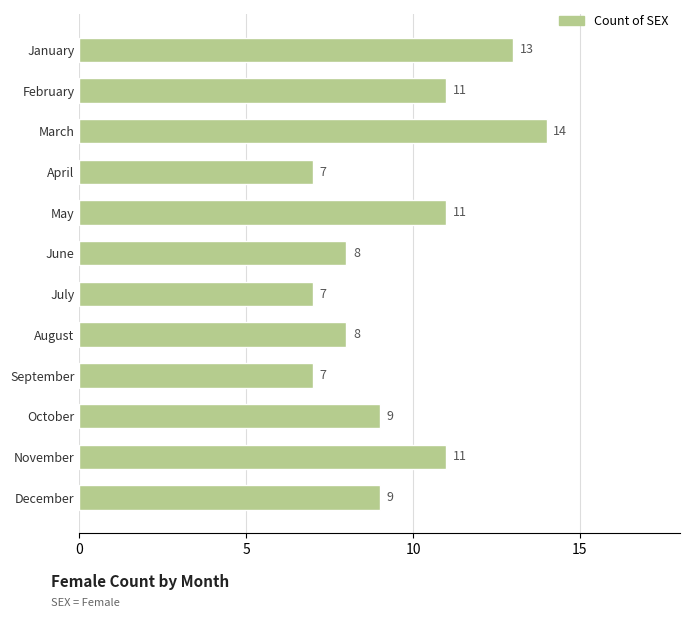

What is the greatest value displayed?

14